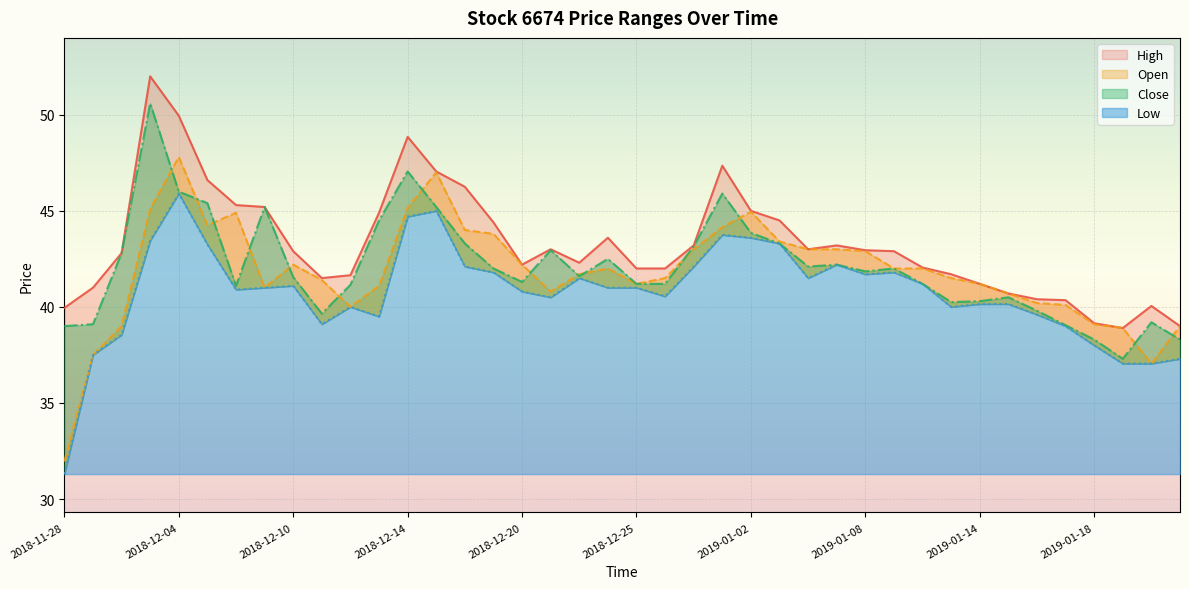

Which has a higher value, 2018-12-18 or 2018-12-10?

2018-12-18